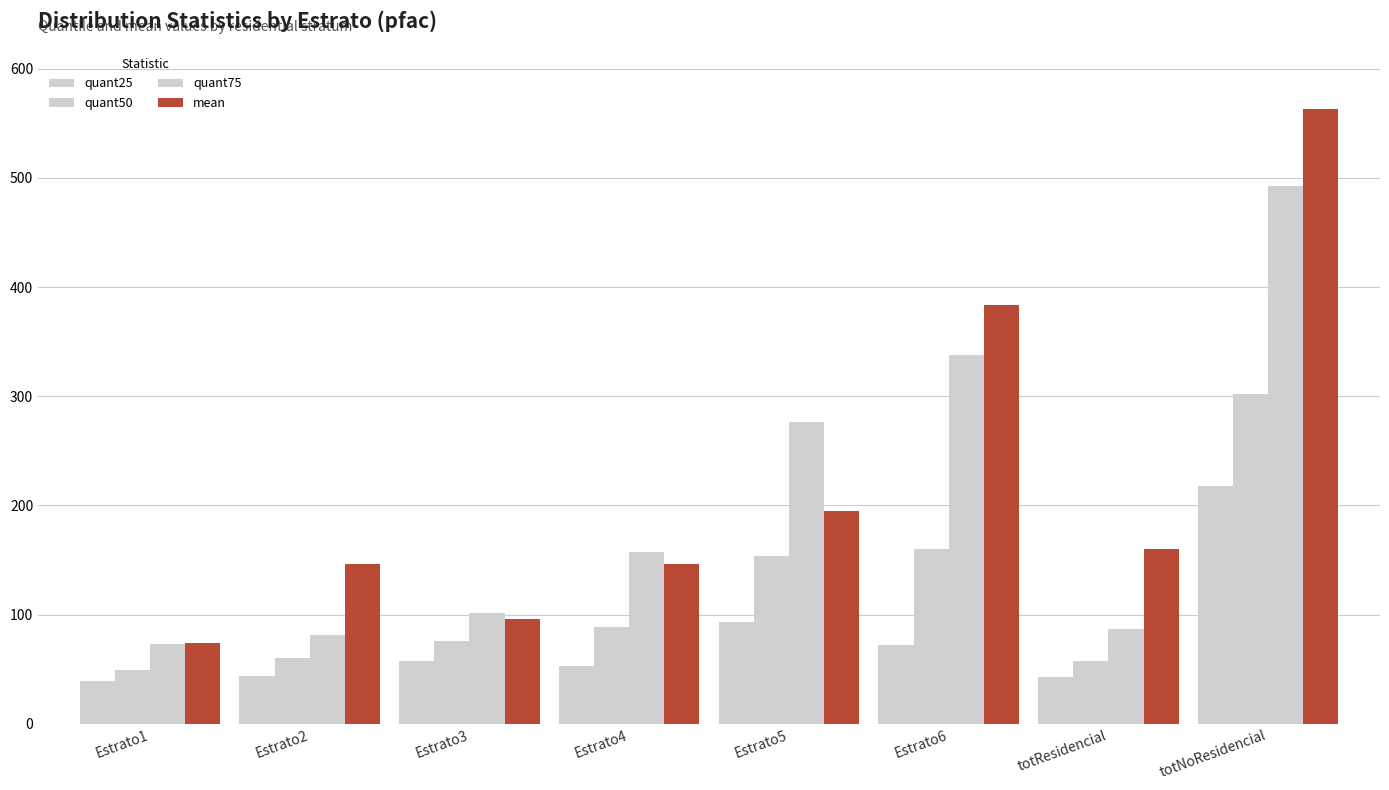

How many groups of bars are there?

8